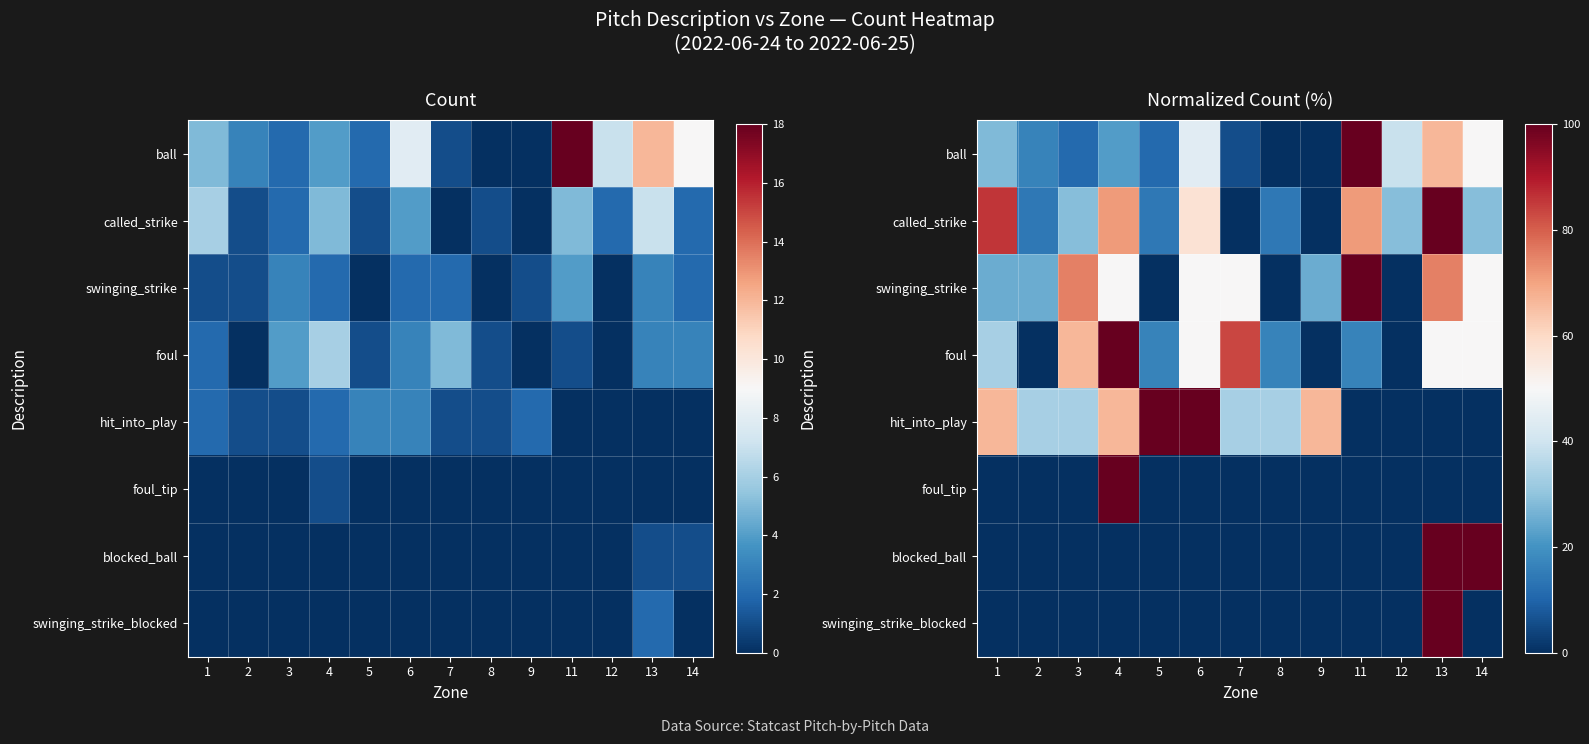

What is the sum of the hit_into_play values at 11 and 8?

33.3